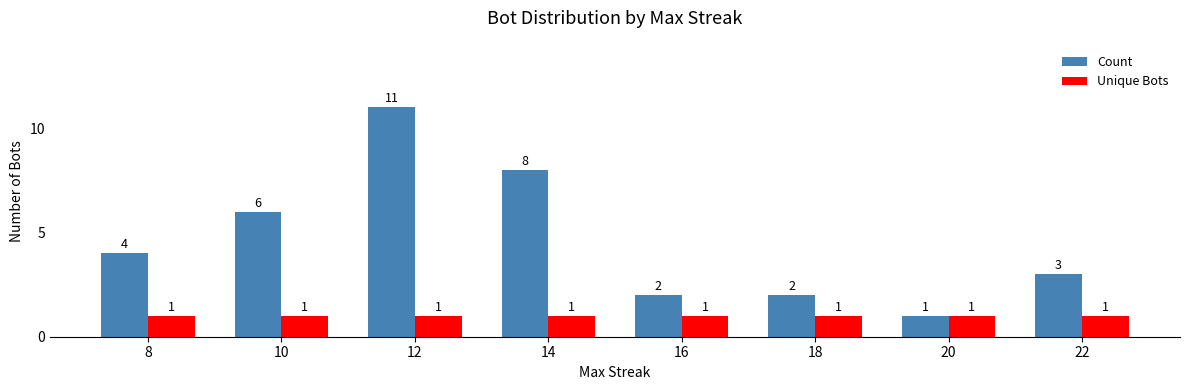

How many bars are there in total?

16